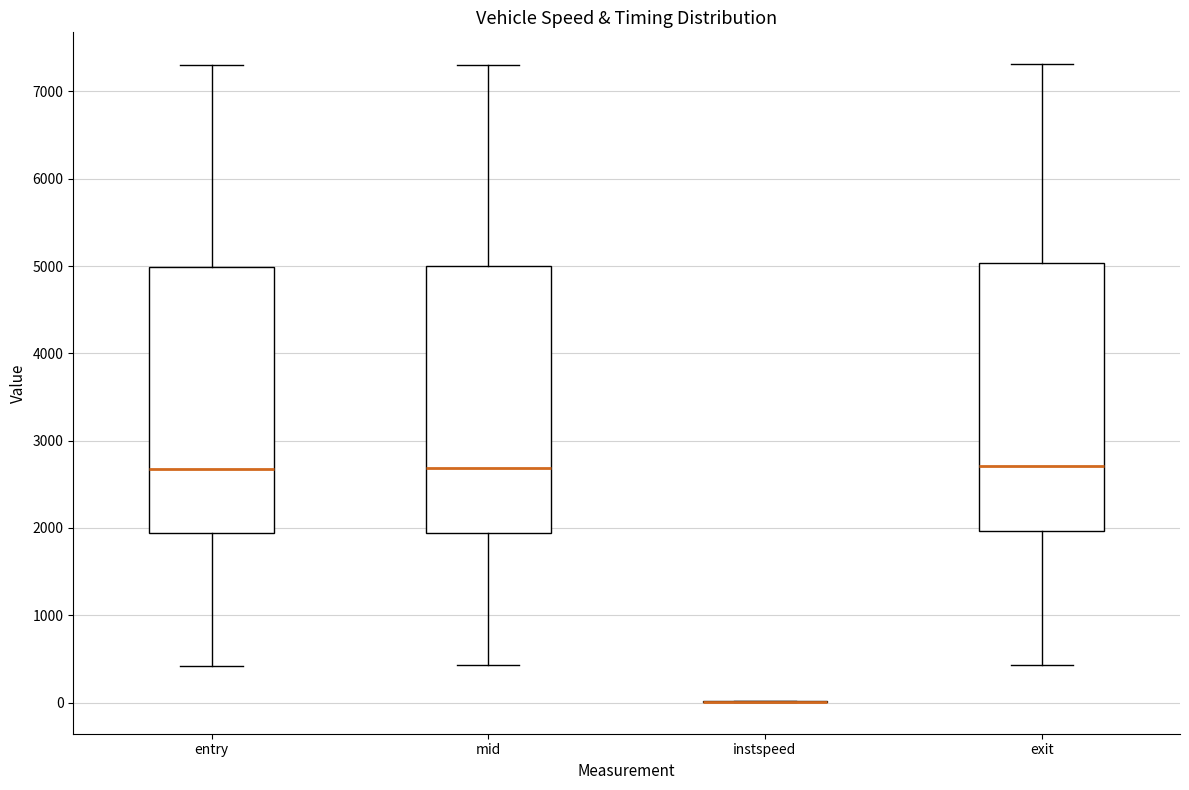

Reading left to right, transcribe this box plot: for each box, give where its median line is, the range the box spans, and where its two whiskers end, as read against the y-axis. The values are not printed on the chart, so give them approximately, as read against the axis.

entry: median 2700, box 1900 to 5000, whiskers 400 to 7300
mid: median 2700, box 1900 to 5000, whiskers 400 to 7300
instspeed: box collapsed to a line at 0, whiskers 0 to 0
exit: median 2700, box 2000 to 5000, whiskers 400 to 7300